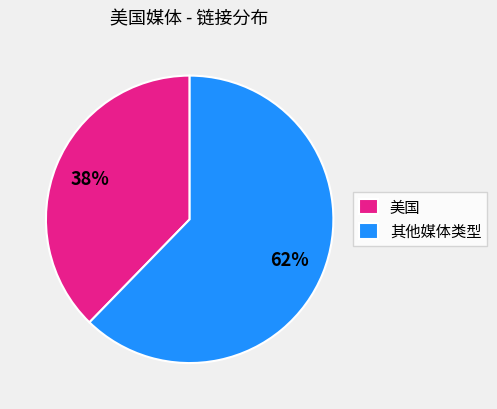

To the nearest percent, what is the average slice percentage?

50%